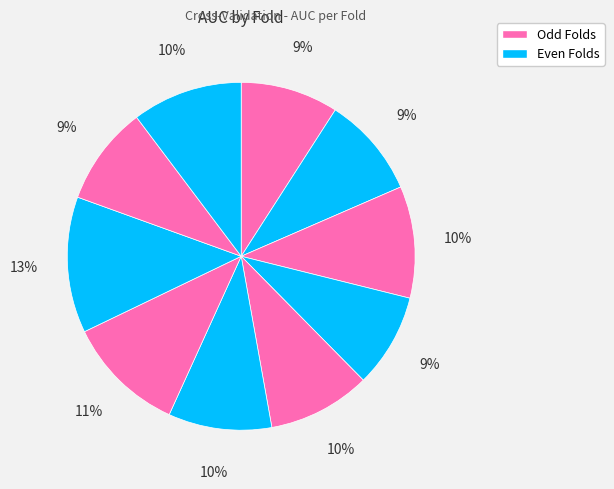

Is there a majority slice in this chart?

No